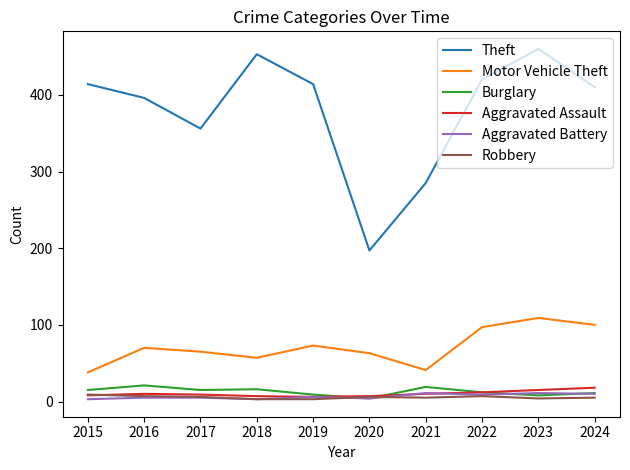

Which series has the largest range (max minus min)?

Theft